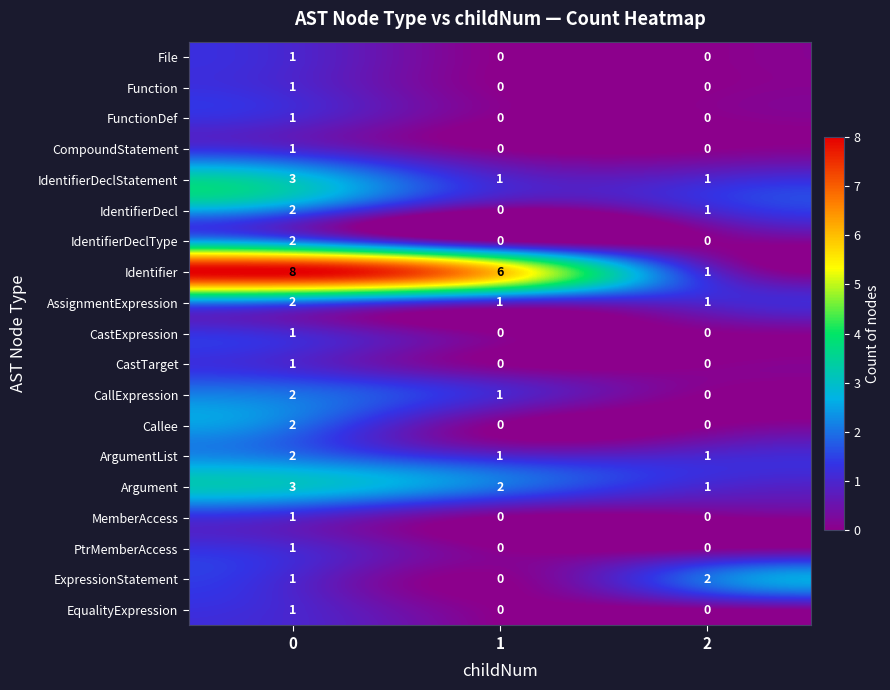

Count the PtrMemberAccess values in the range 0 to 1.

3